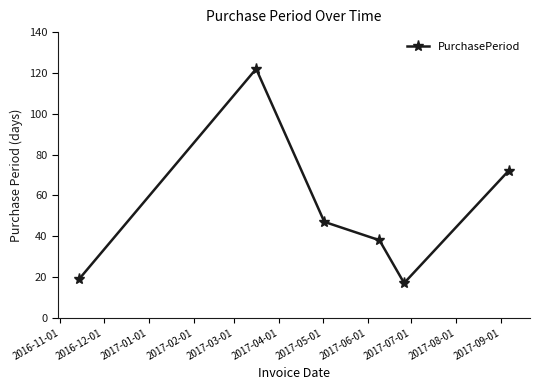

What is the difference between the maximum and minimum values?

105